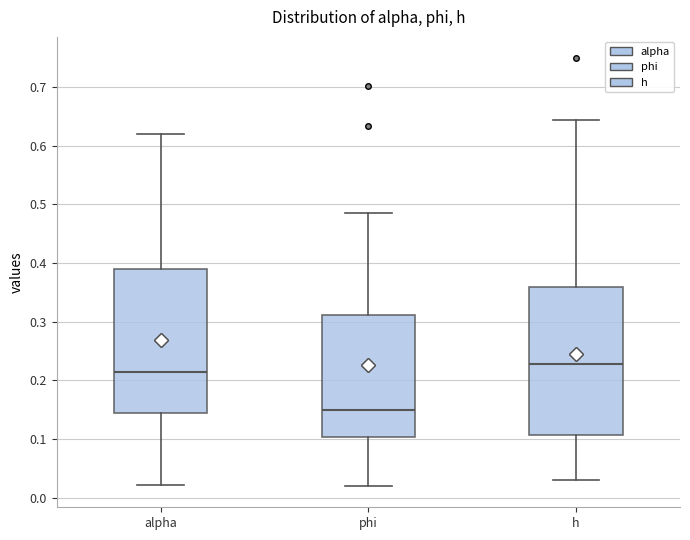

Where does the upper whisker of the box for phi end on the y-axis? The values are not printed on the chart, so give them approximately, as read against the axis.

0.49